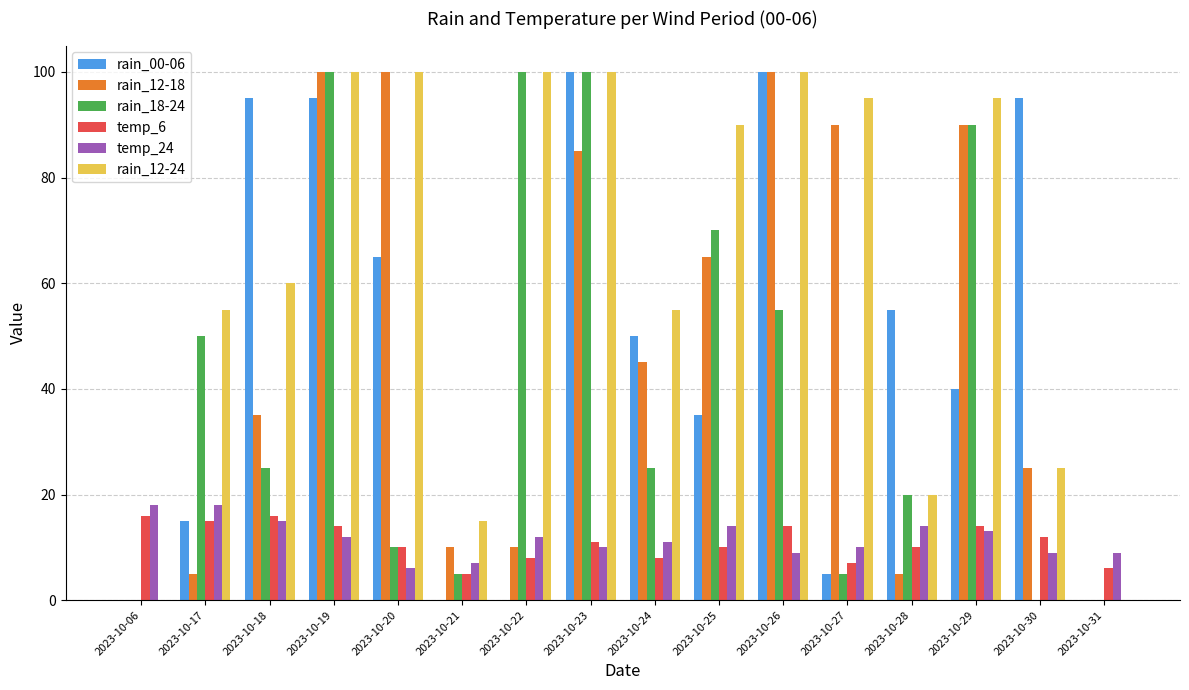

Where does the rain_12-24 series first go above 90?

2023-10-19